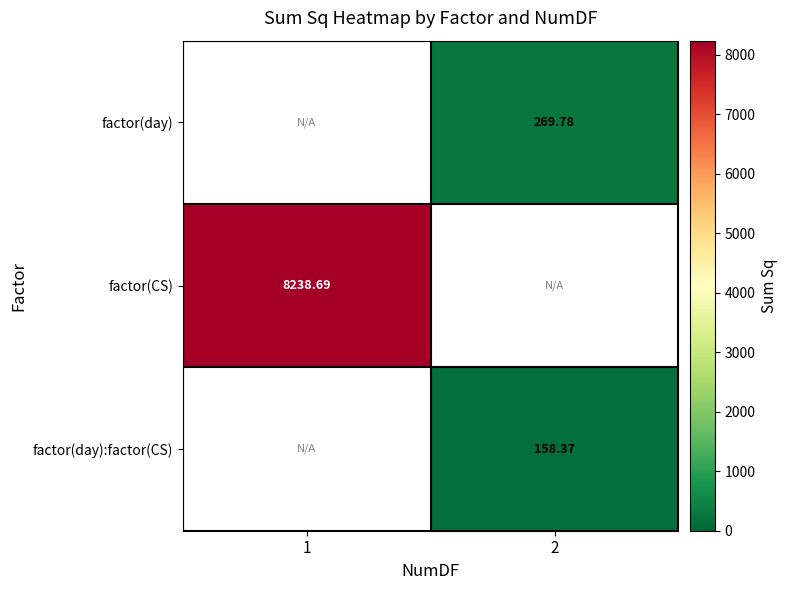

Is it true that factor(day) equals 473.0 at 2?

False